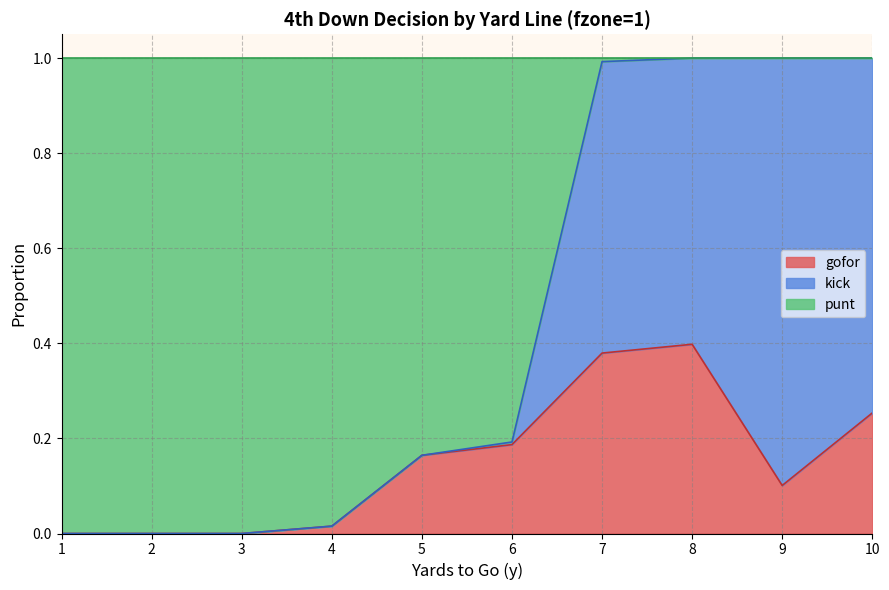

What is the value of the gofor point at the 9th from the left?

0.1